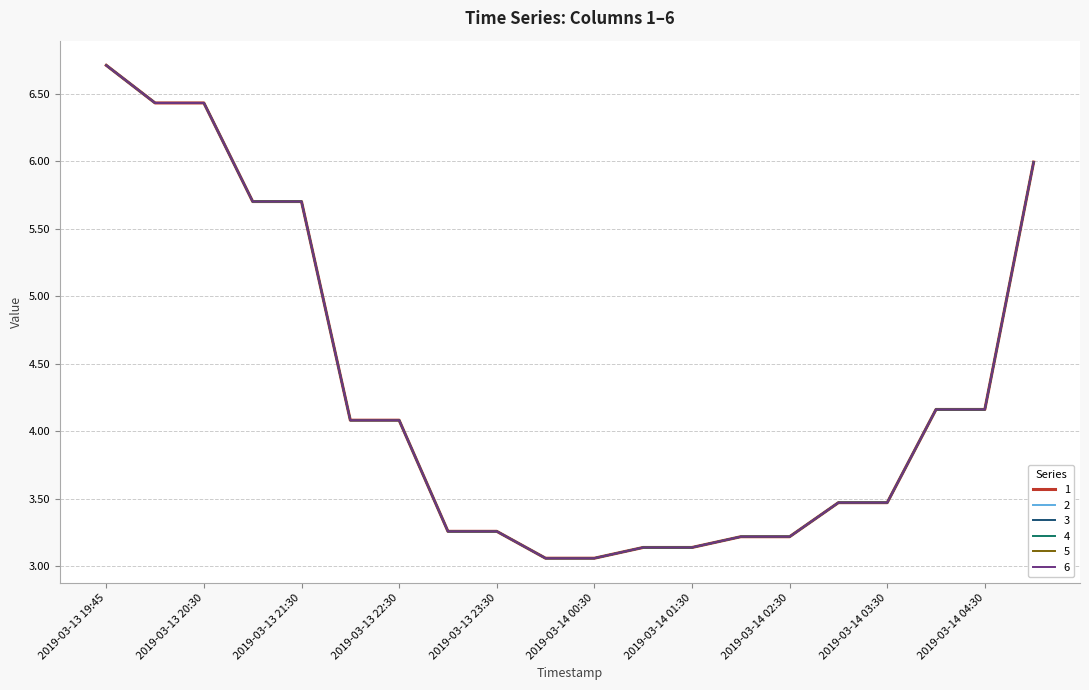

List the labels in order of 3 value, largest first.

2019-03-13 19:45, 2019-03-13 20:00, 2019-03-13 20:30, 2019-03-14 05:00, 2019-03-13 21:00, 2019-03-13 21:30, 2019-03-14 04:00, 2019-03-14 04:30, 2019-03-13 22:00, 2019-03-13 22:30, 2019-03-14 03:00, 2019-03-14 03:30, 2019-03-13 23:30, 2019-03-13 23:00, 2019-03-14 02:00, 2019-03-14 02:30, 2019-03-14 01:00, 2019-03-14 01:30, 2019-03-14 00:00, 2019-03-14 00:30